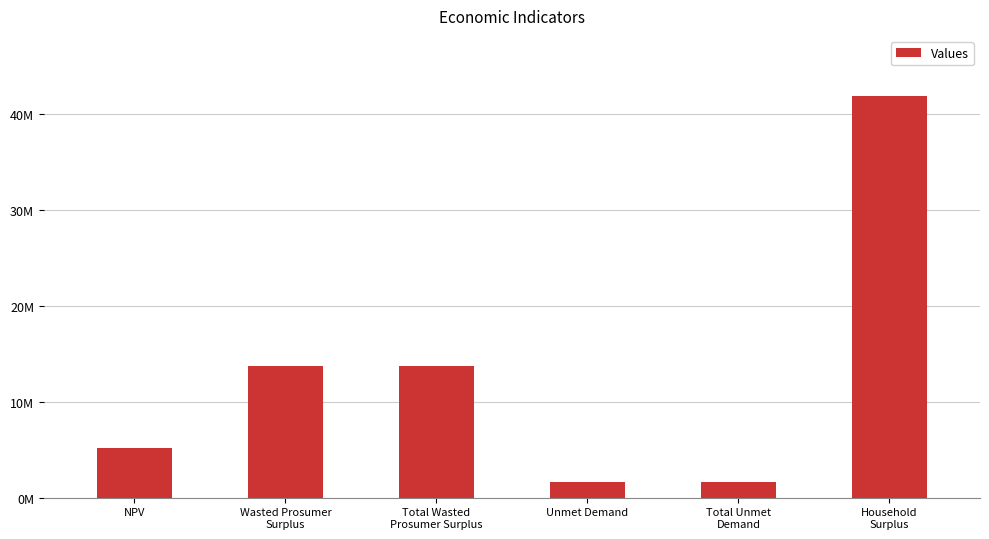

Which category has the lowest value across all series?

Unmet Demand